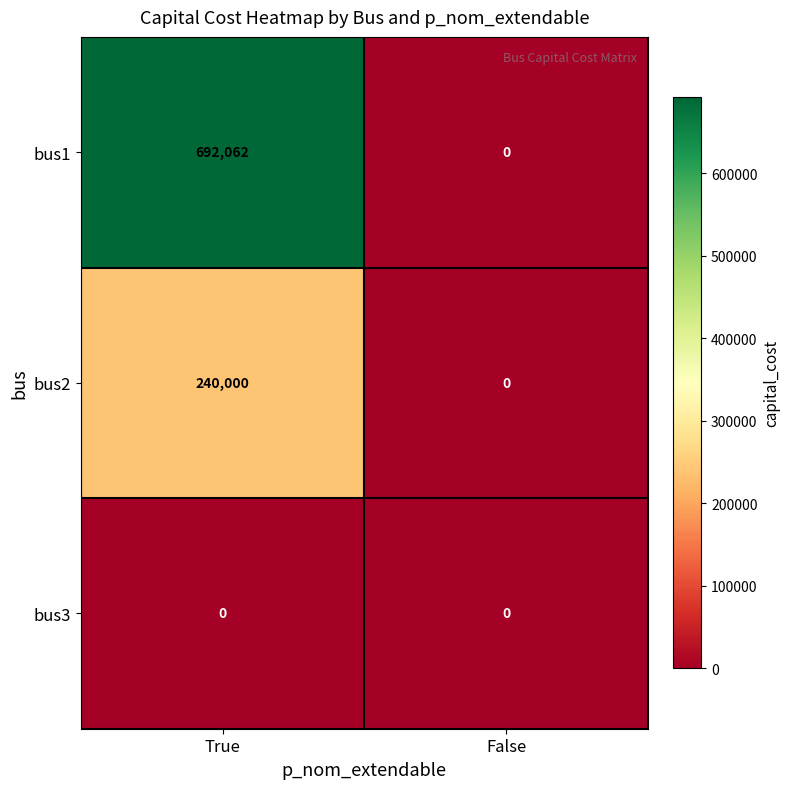

Which series has the largest range (max minus min)?

bus1